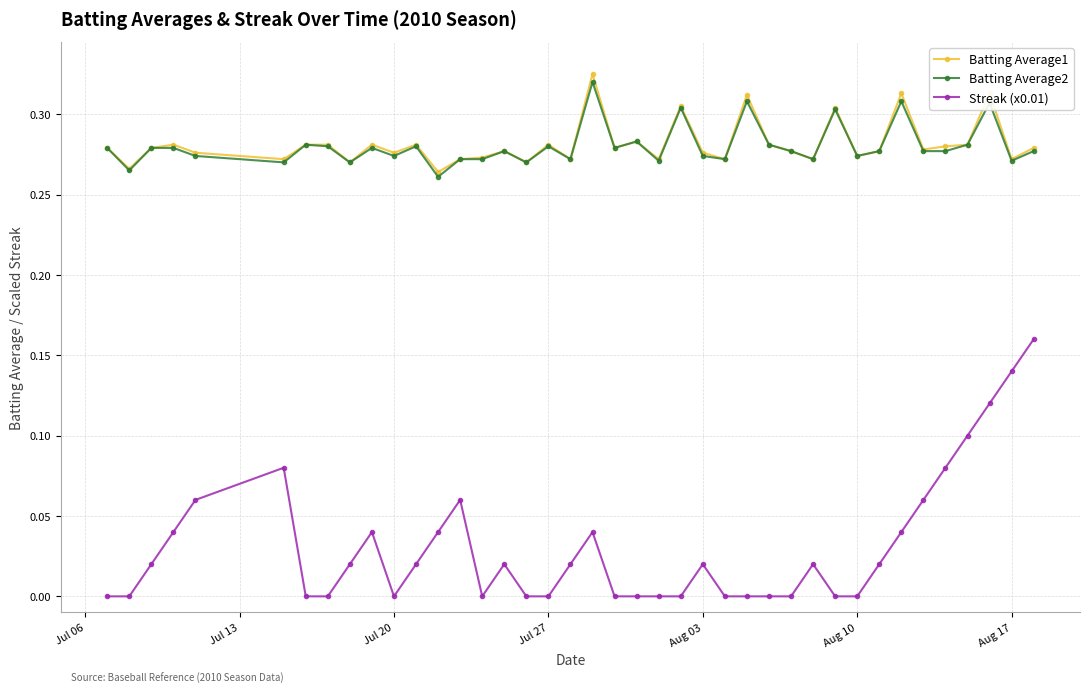

True or false: Streak (x0.01) and Batting Average2 cross at least once.

False